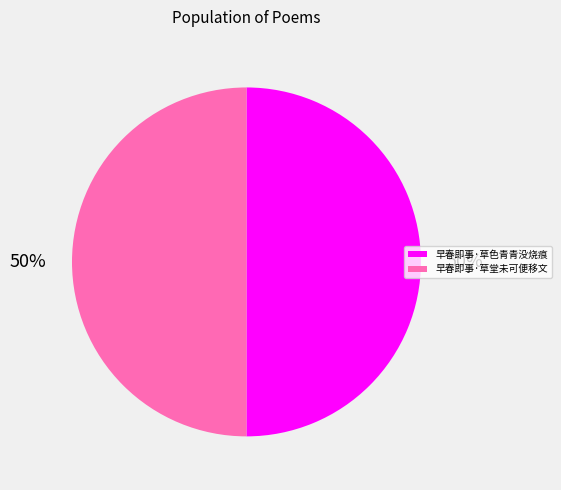

What percentage is the 早春即事·草色青青没烧痕 slice, to the nearest percent?

50%